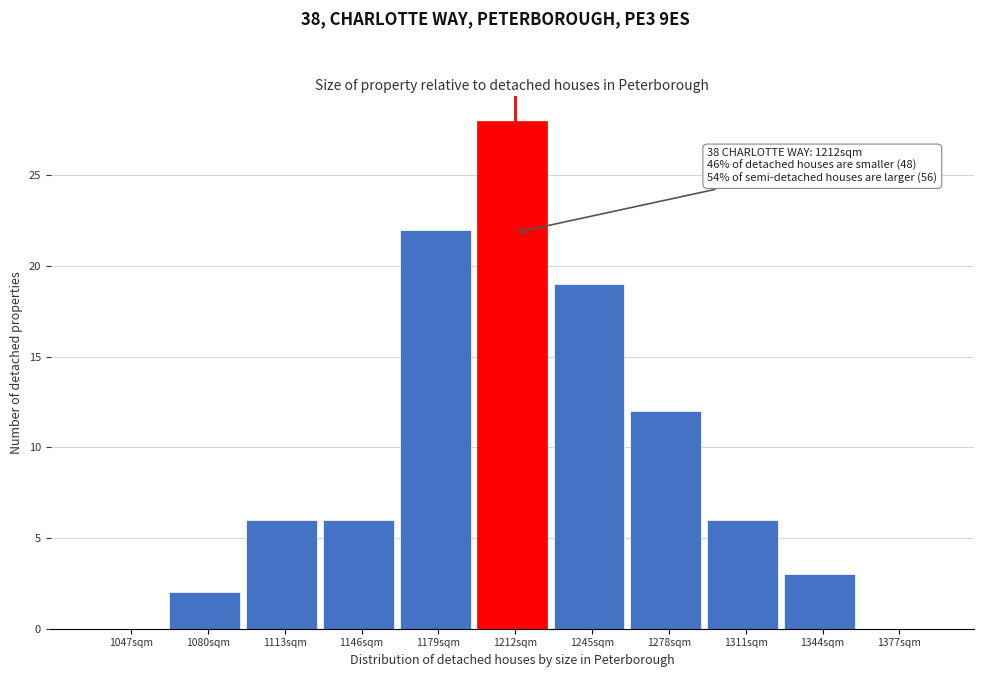

Over which range of the x-axis is the bar tallest?

1195 to 1230